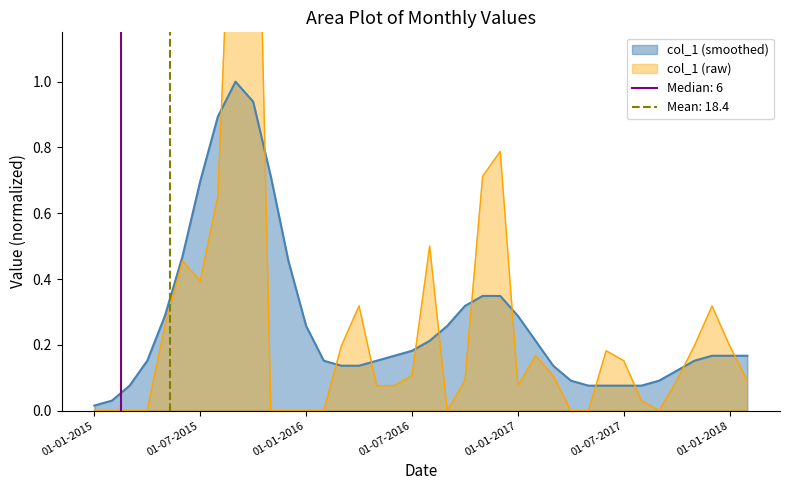

Reading left to right, transcribe all the data shown in this chart.

01-01-2015=0.0	01-02-2015=0.0	01-03-2015=0.0	01-04-2015=0.0	01-05-2015=0.3	01-06-2015=0.5	01-07-2015=0.4	01-08-2015=0.7	01-09-2015=2.0	01-10-2015=2.4	01-11-2015=0.0	01-12-2015=0.0	01-01-2016=0.0	01-02-2016=0.0	01-03-2016=0.2	01-04-2016=0.3	01-05-2016=0.1	01-06-2016=0.1	01-07-2016=0.1	01-08-2016=0.5	01-09-2016=0.0	01-10-2016=0.1	01-11-2016=0.7	01-12-2016=0.8	01-01-2017=0.1	01-02-2017=0.2	01-03-2017=0.1	01-04-2017=0.0	01-05-2017=0.0	01-06-2017=0.2	01-07-2017=0.2	01-08-2017=0.0	01-09-2017=0.0	01-10-2017=0.1	01-11-2017=0.2	01-12-2017=0.3	01-01-2018=0.2	01-02-2018=0.1